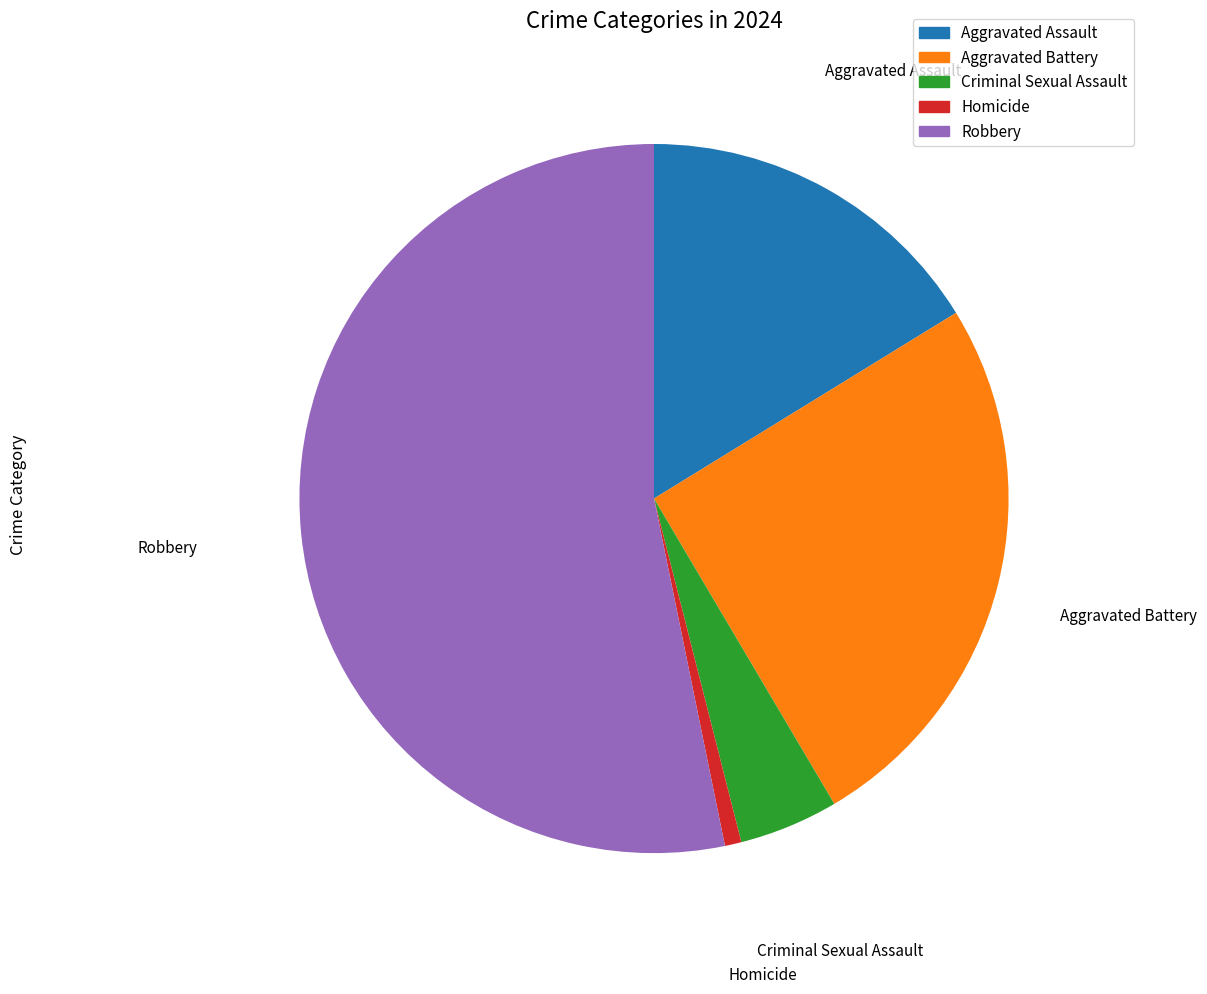

The Homicide slice represents 1% of the pie. True or false?

True